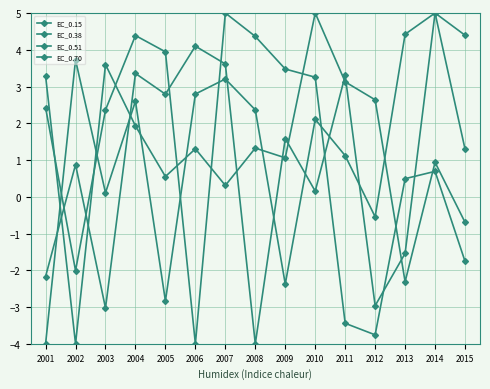

How many values in the EC_0.38 series exceed 2?

8